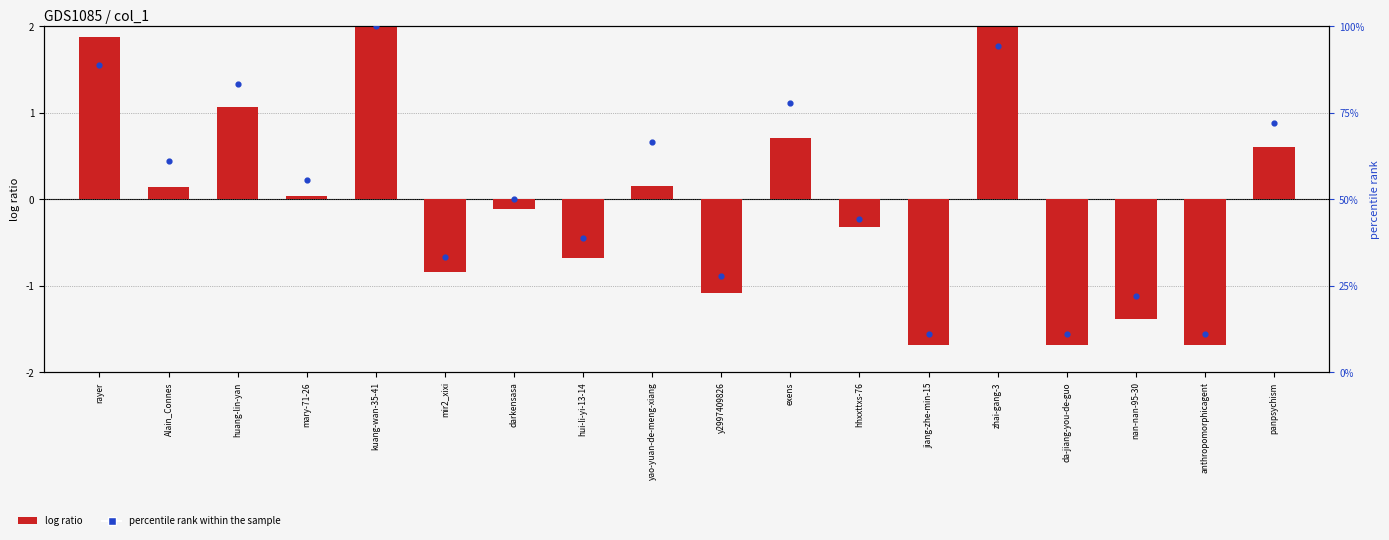

At how many categories does at least one series exceed 74?

5